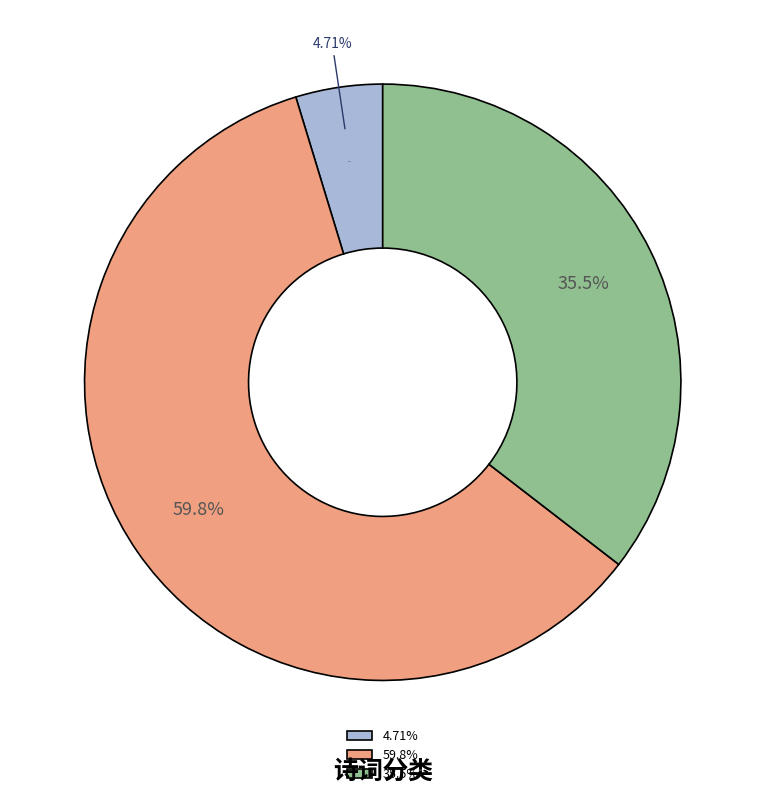

To the nearest percent, what is the difference between the largest and smallest slice percentages?

55%